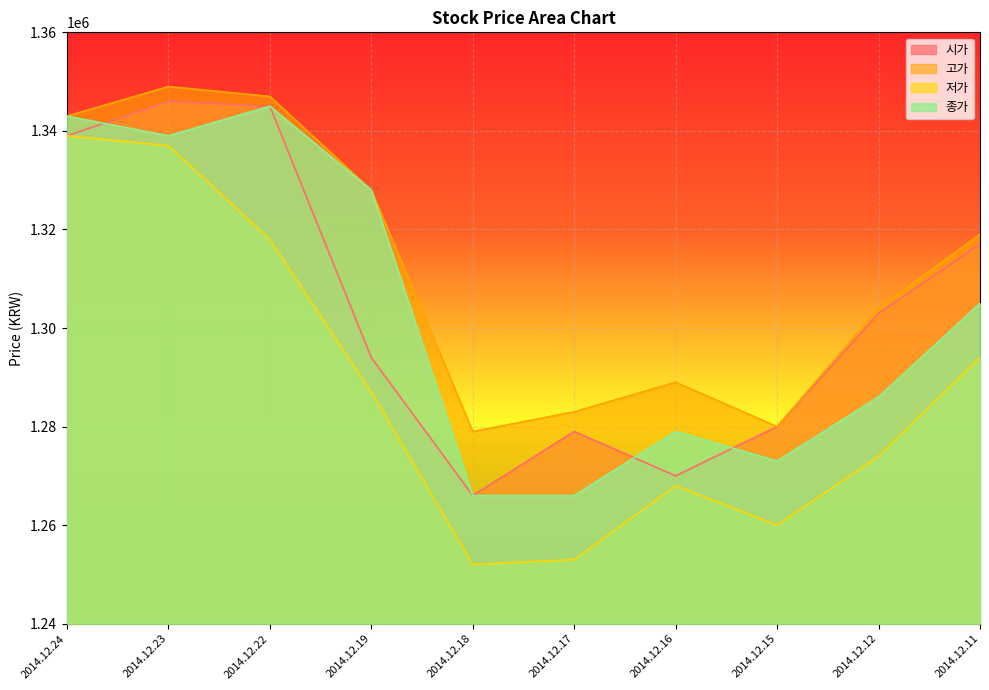

What is the sum of all 고가 values?

13121000